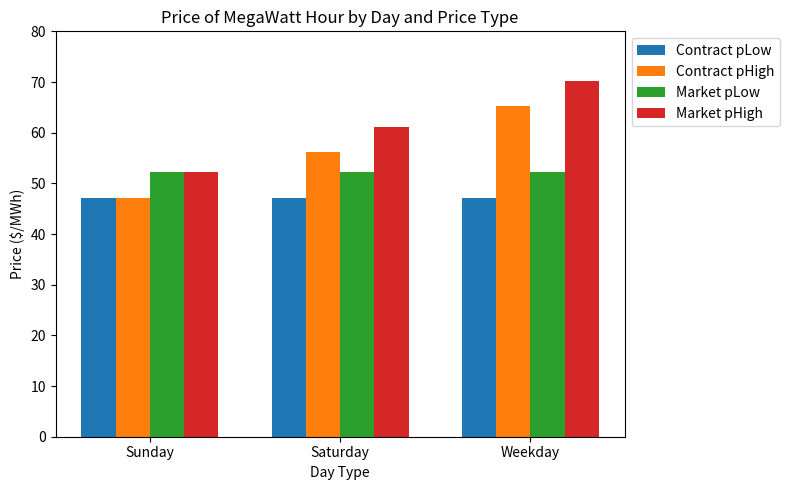

What is the difference between the highest and lowest values at Weekday?

23.1